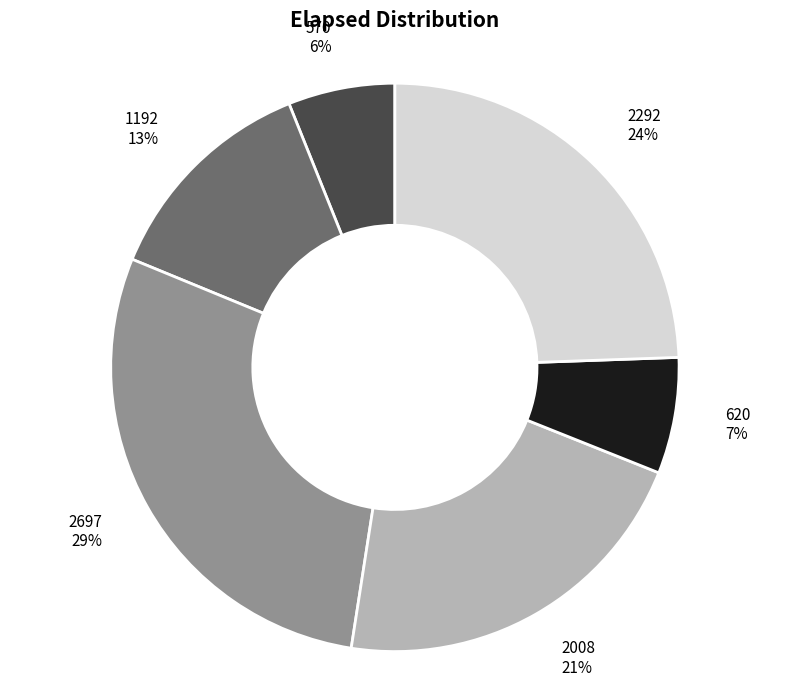

What is the smallest slice in the pie chart?

570